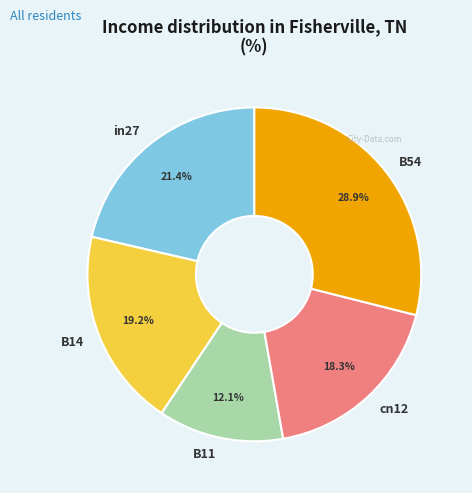

True or false: B14 accounts for 19% of the total.

True